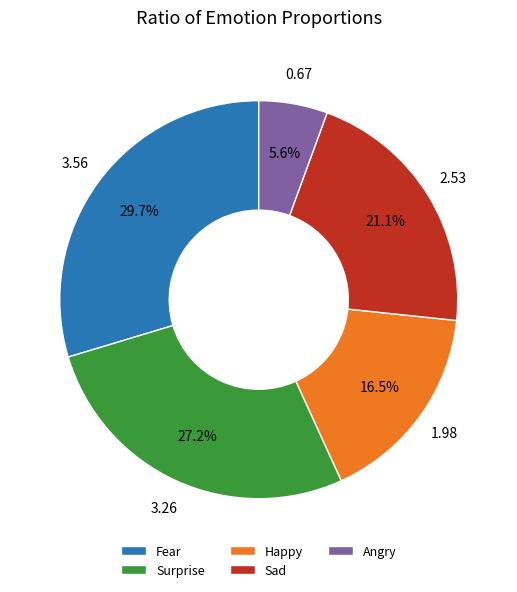

Is there any slice that represents more than half of the pie?

No